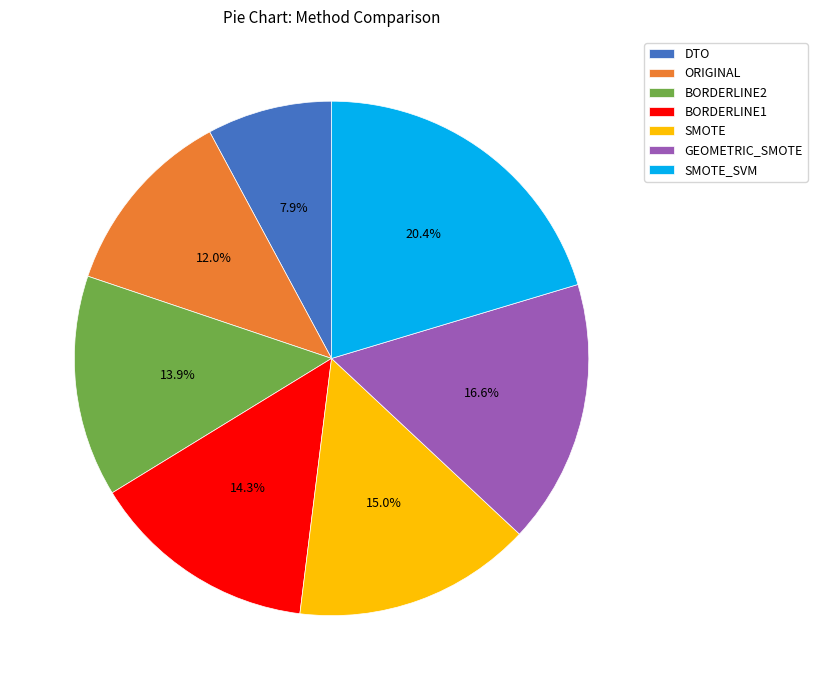

Does BORDERLINE1 account for over 50% of the chart?

No